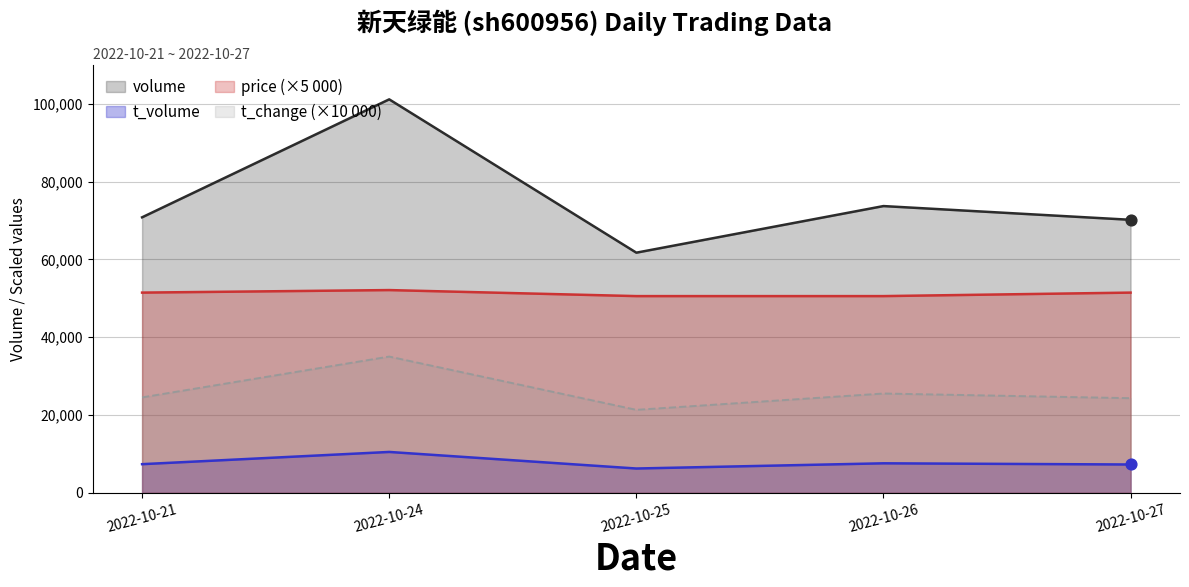

Which series has the largest Y range (max minus min)?

volume